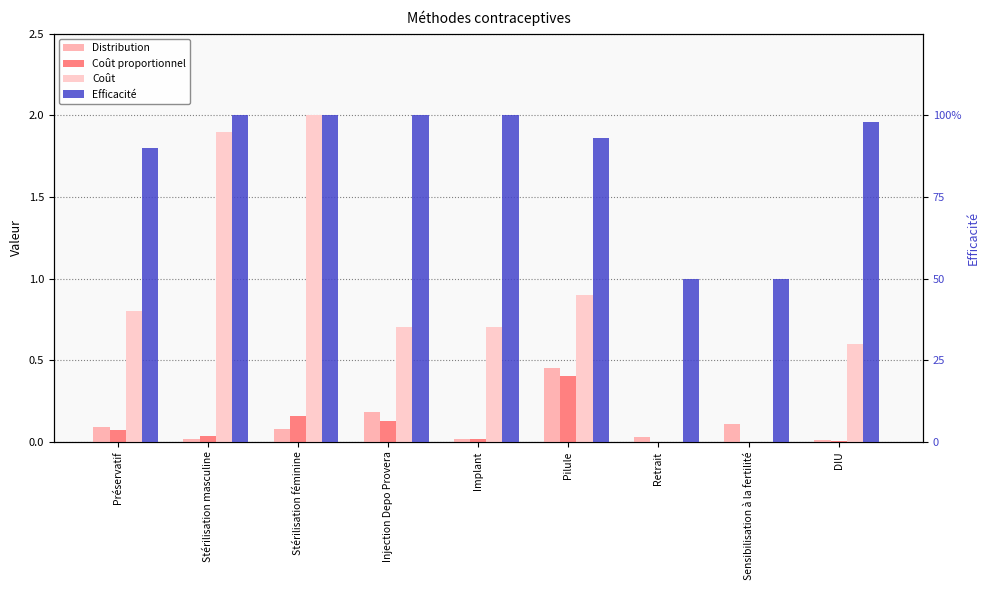

Reading left to right, transcribe all the data shown in this chart.

Distribution: 0.1	0.0	0.1	0.2	0.0	0.5	0.0	0.1	0.0
Coût proportionnel: 0.1	0.0	0.2	0.1	0.0	0.4	0.0	0.0	0.0
Coût: 0.8	1.9	2.0	0.7	0.7	0.9	0.0	0.0	0.6
Efficacité: 0.9	1.0	1.0	1.0	1.0	0.9	0.5	0.5	1.0